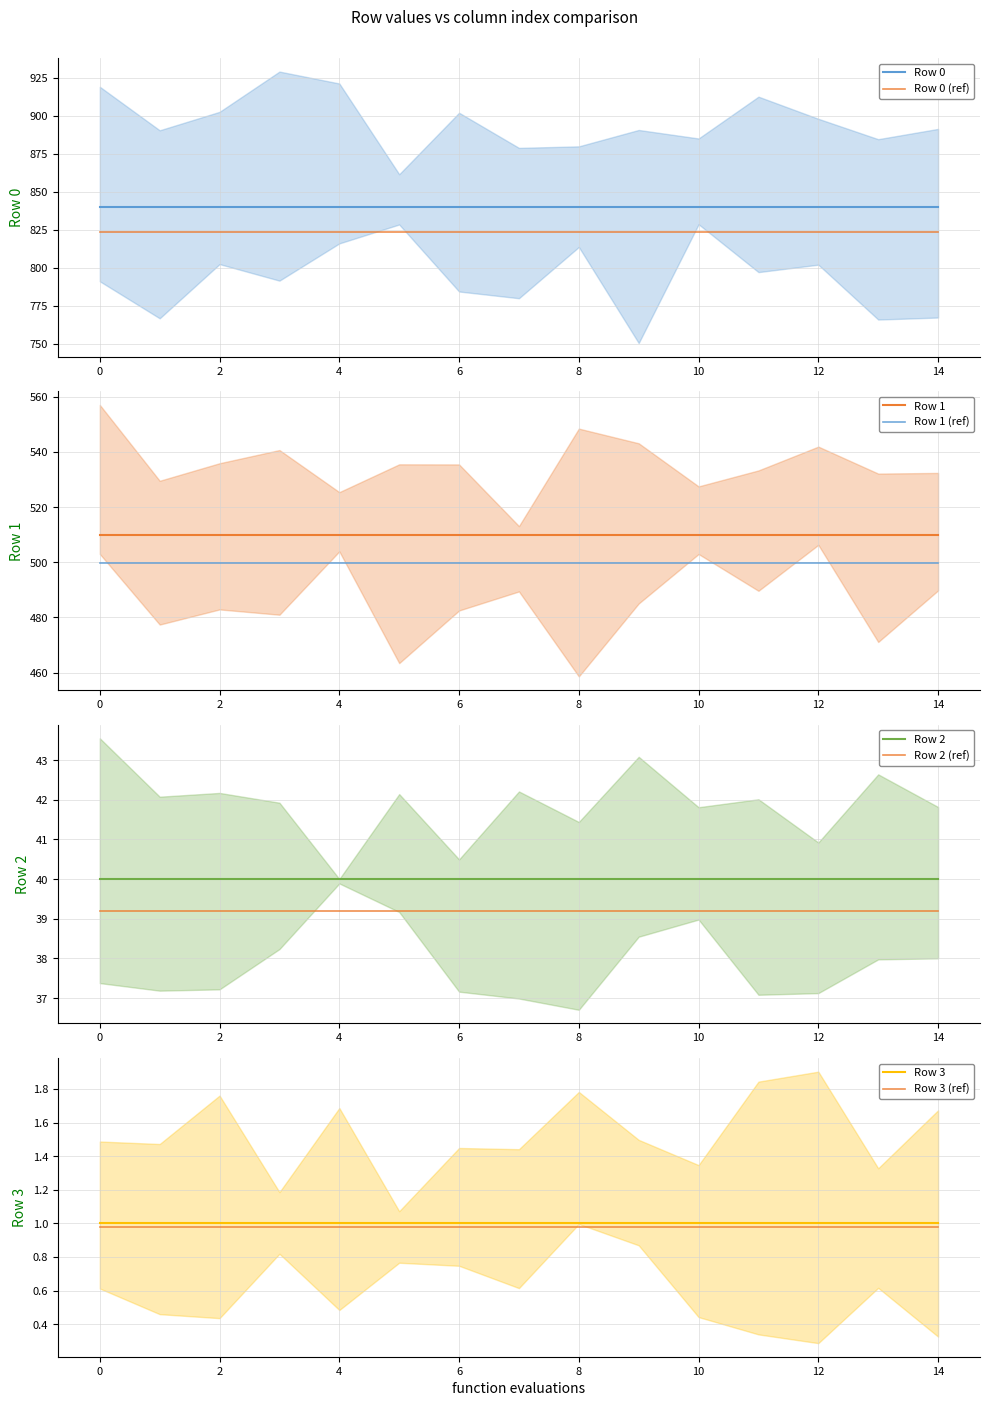

Between 1 and 10, which series saw the biggest shift?

Row 0